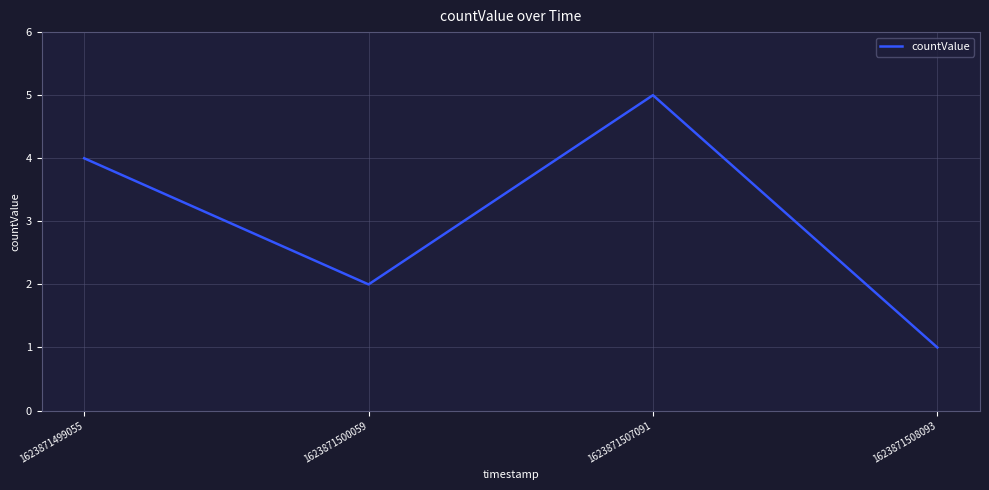

True or false: the data has more than 1 interior local peaks.

False